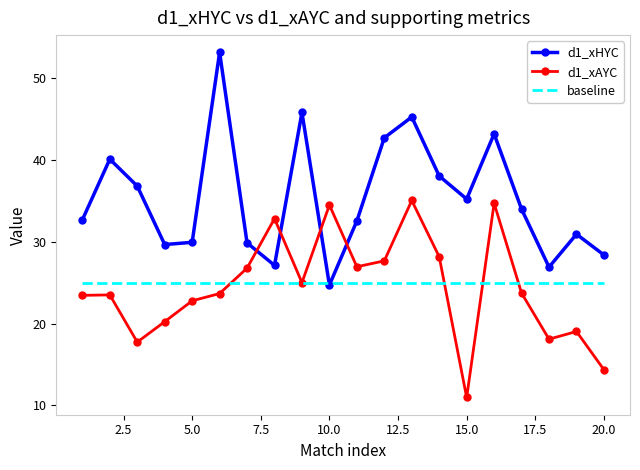

At how many categories does at least one series exceed 22?

20